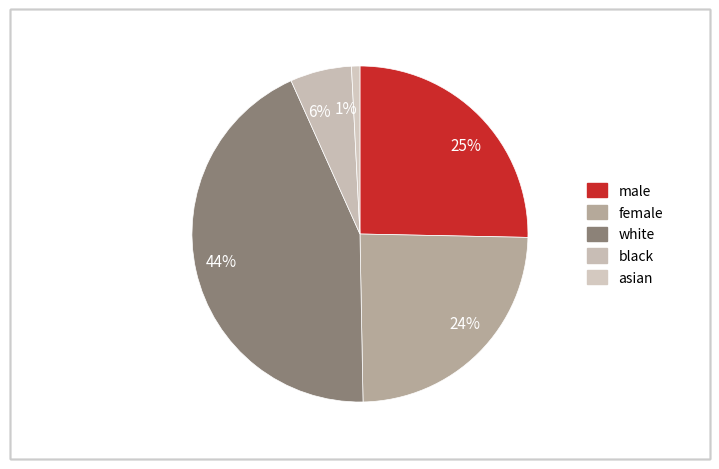

Which has a higher value, white or female?

white